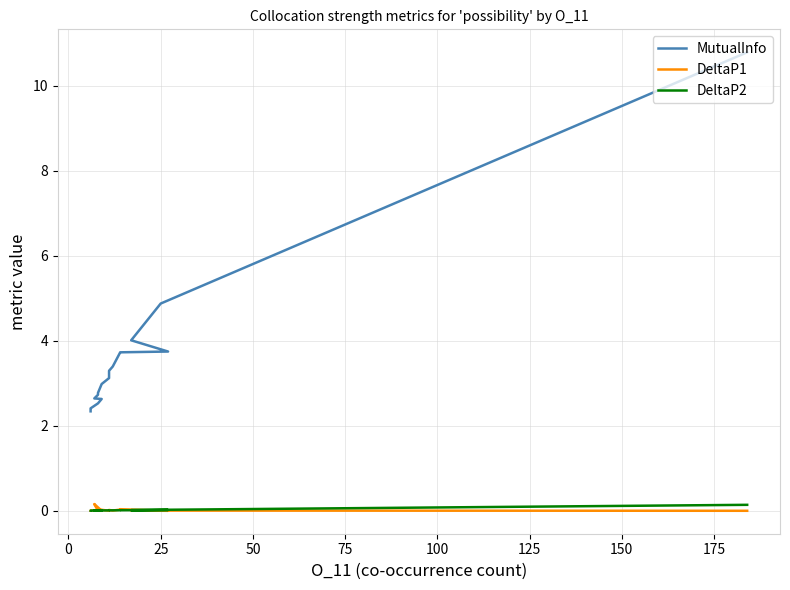

What is the average value of the MutualInfo series?

3.5